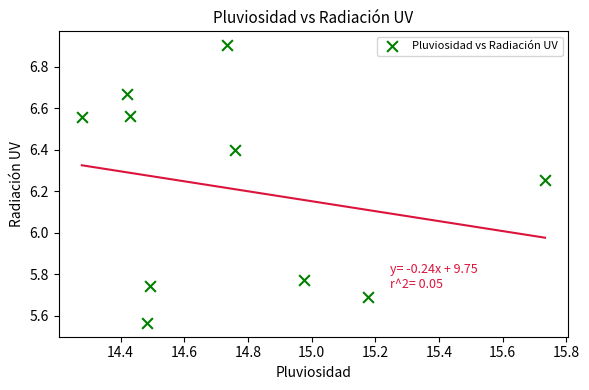

What is the range of Y values (max minus min)?

1.3